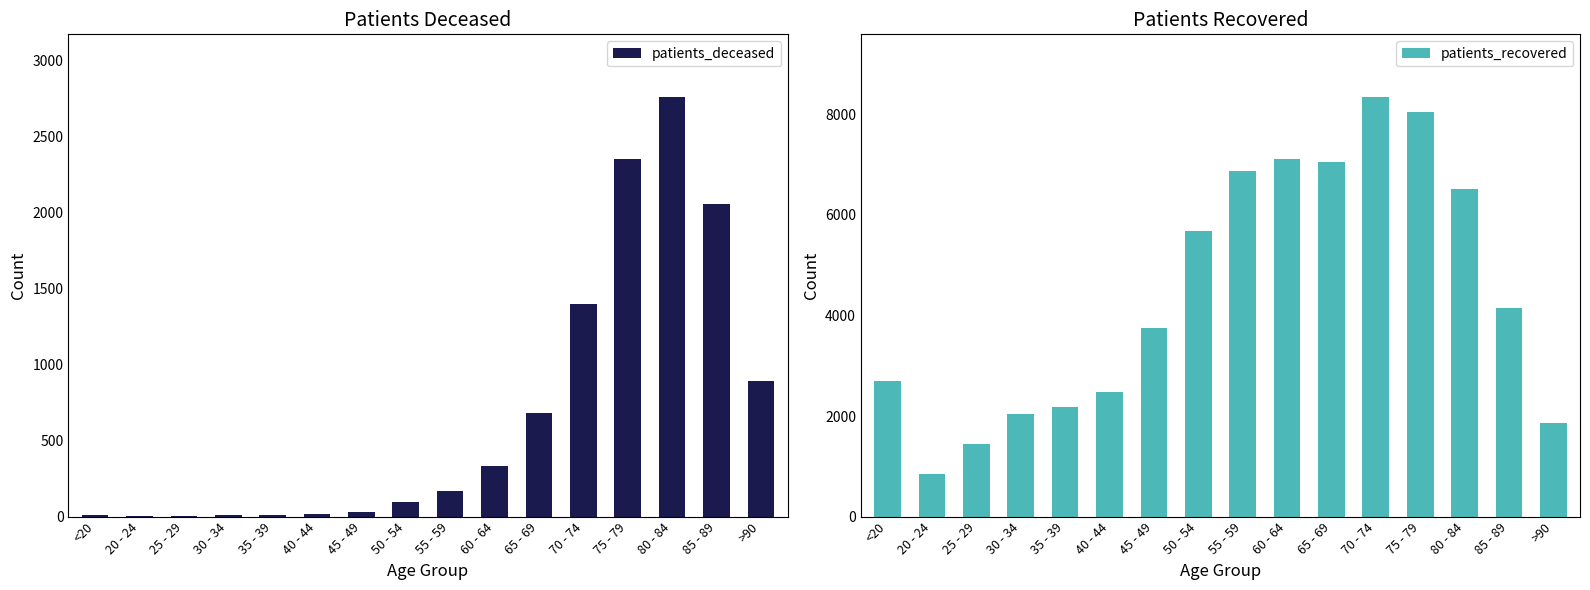

How many data points in patients_recovered are above 4140?

7